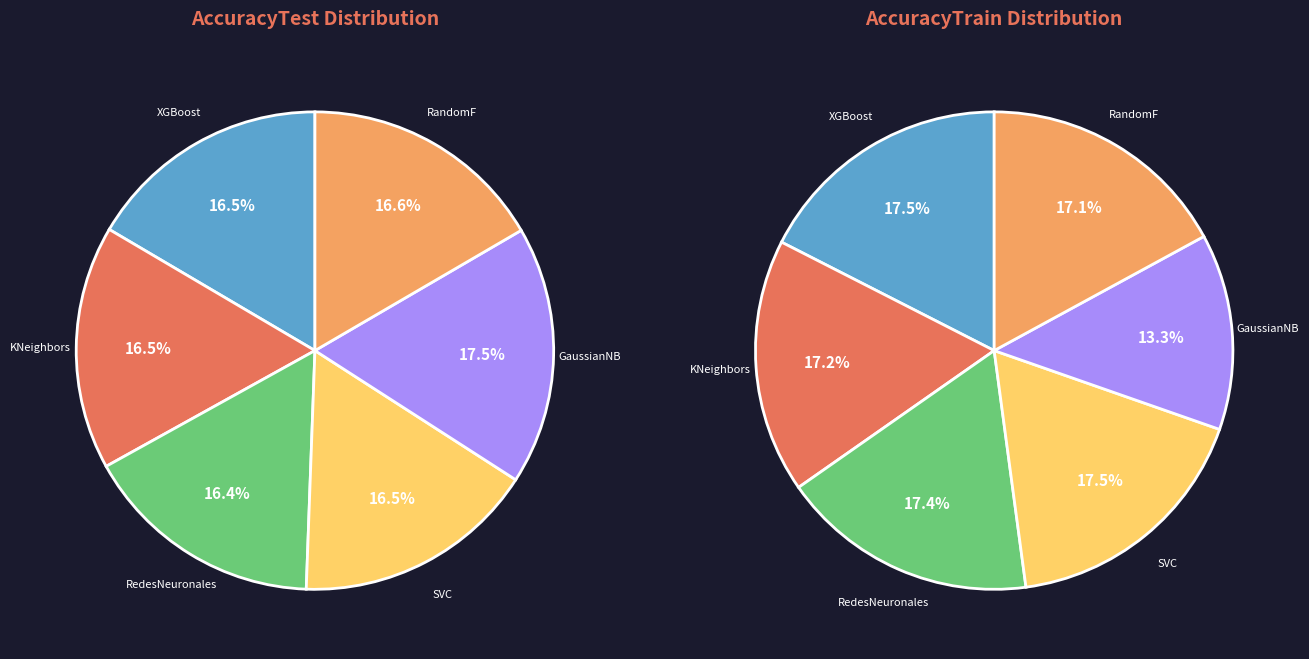

What is the largest slice in the pie chart?

GaussianNB